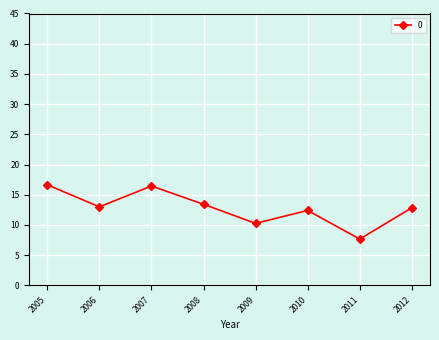

What is the smallest value displayed?

7.7